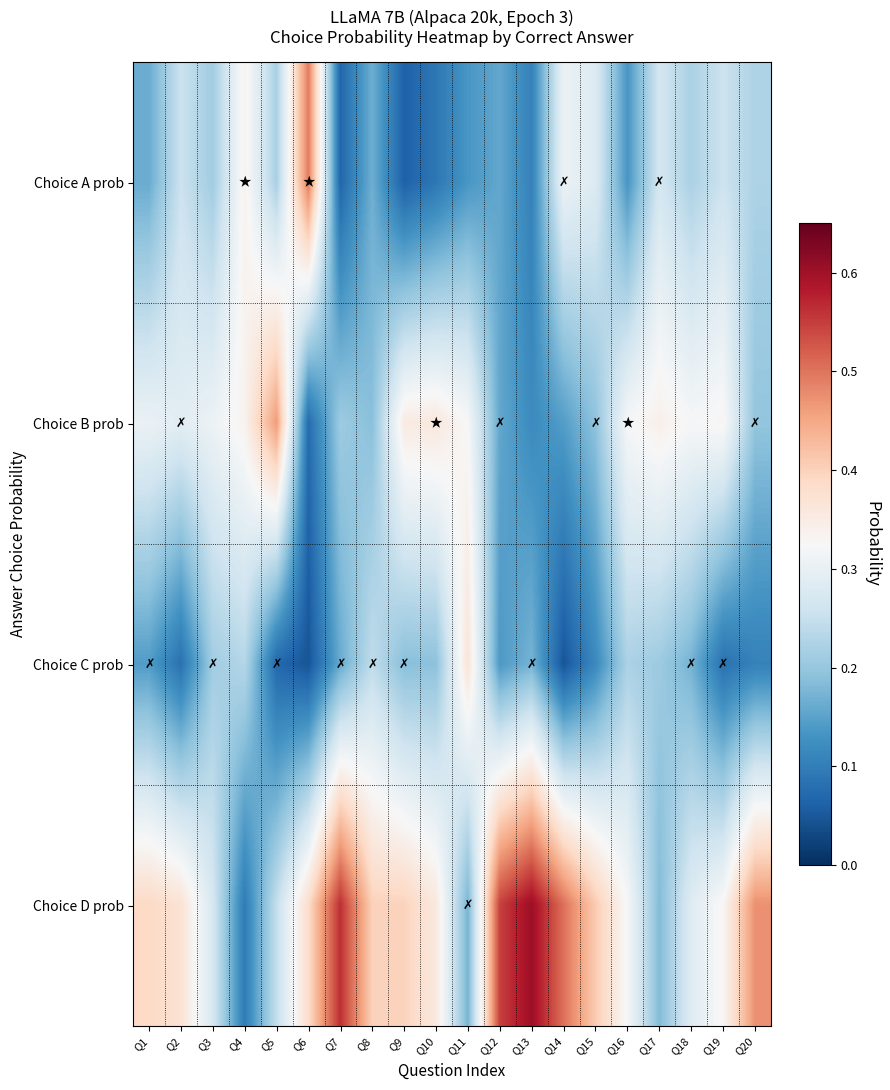

Which series has the largest range (max minus min)?

Choice D prob